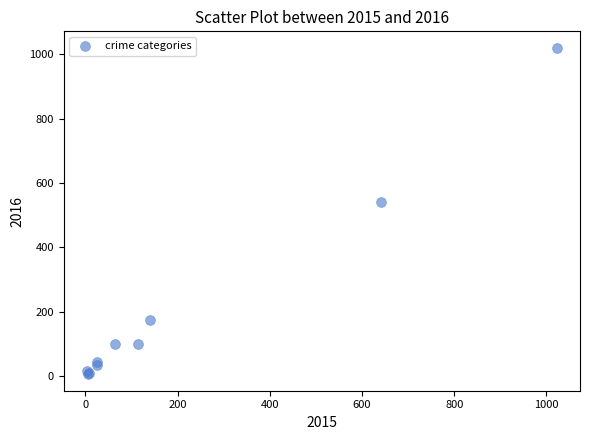

What Y value in the scatter plot is closest to 513?

540